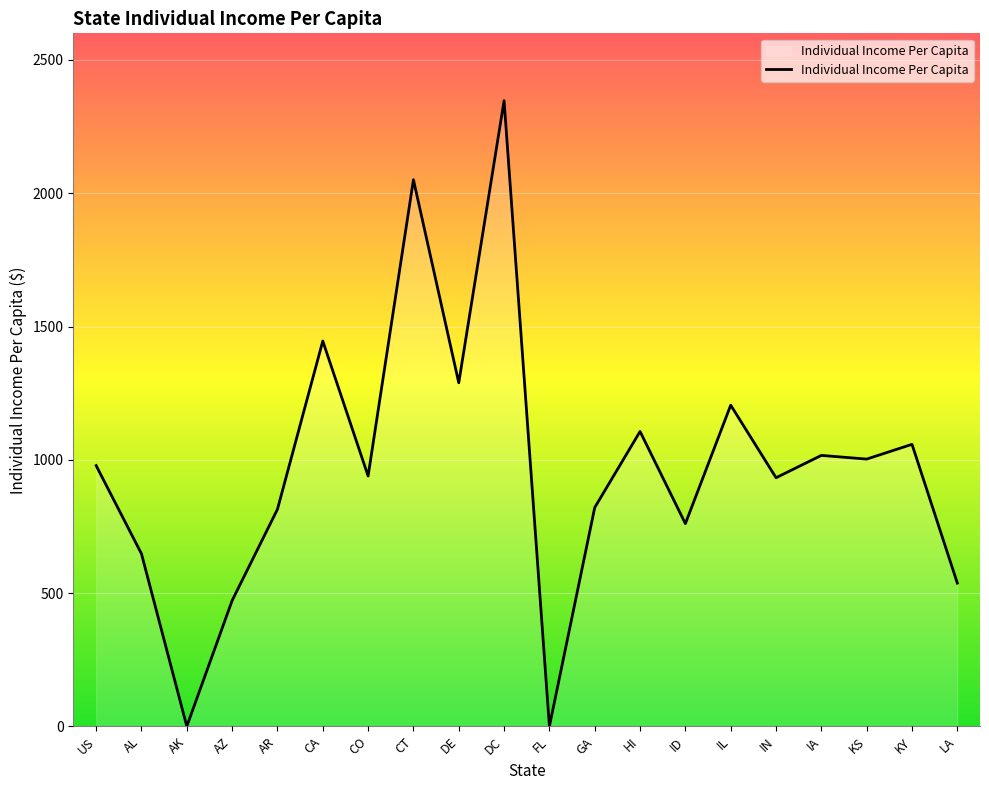

What position from the left is IL?

15